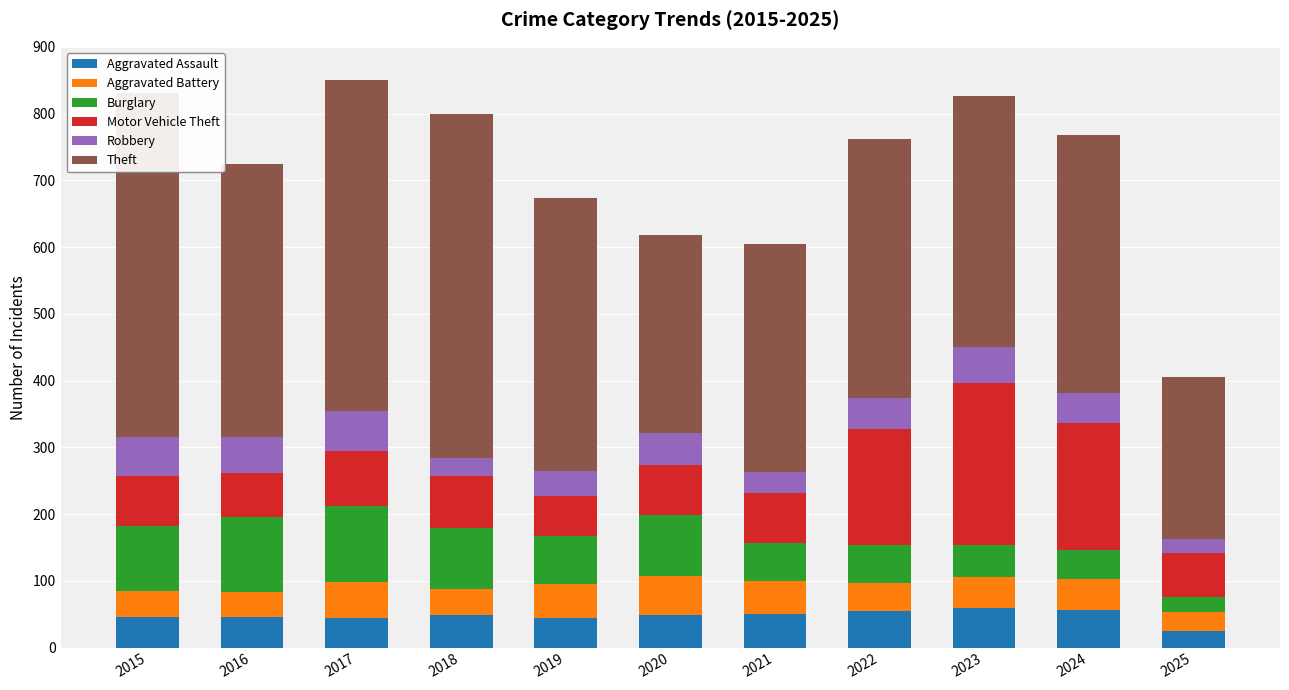

Reading left to right, what are all the values shown in this chart?

Aggravated Assault: 46	46	44	48	44	48	50	55	59	56	24
Aggravated Battery: 38	37	54	39	51	59	49	42	47	46	29
Burglary: 98	112	114	92	72	92	57	56	48	44	22
Motor Vehicle Theft: 75	67	82	78	60	75	75	175	243	190	66
Robbery: 59	54	60	27	38	48	32	46	53	46	21
Theft: 515	409	497	515	409	296	341	388	377	386	244